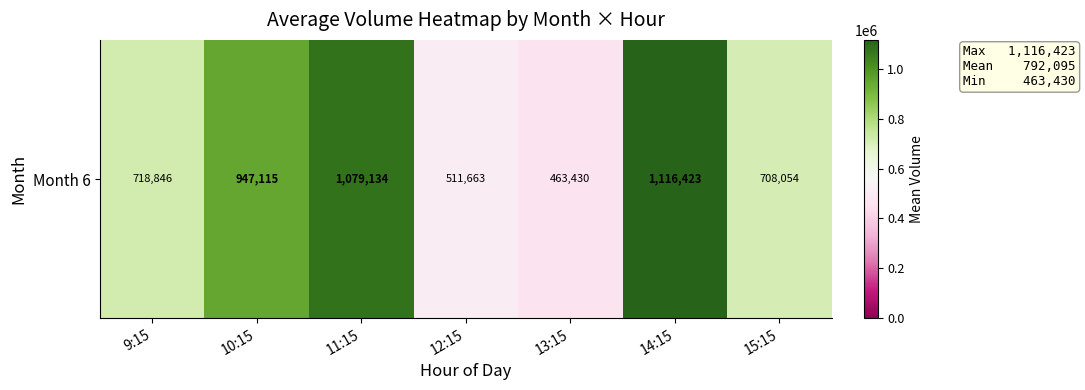

At which label does the data first exceed 718846?

10:15